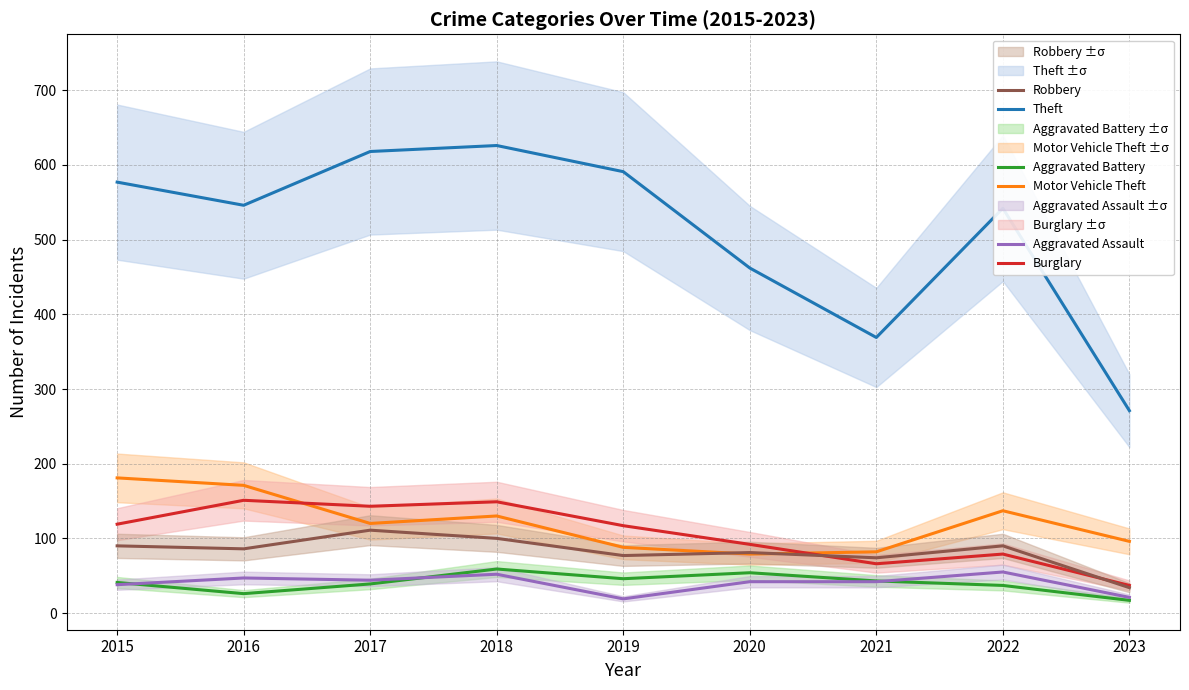

Where is the first local maximum for Motor Vehicle Theft?

2018